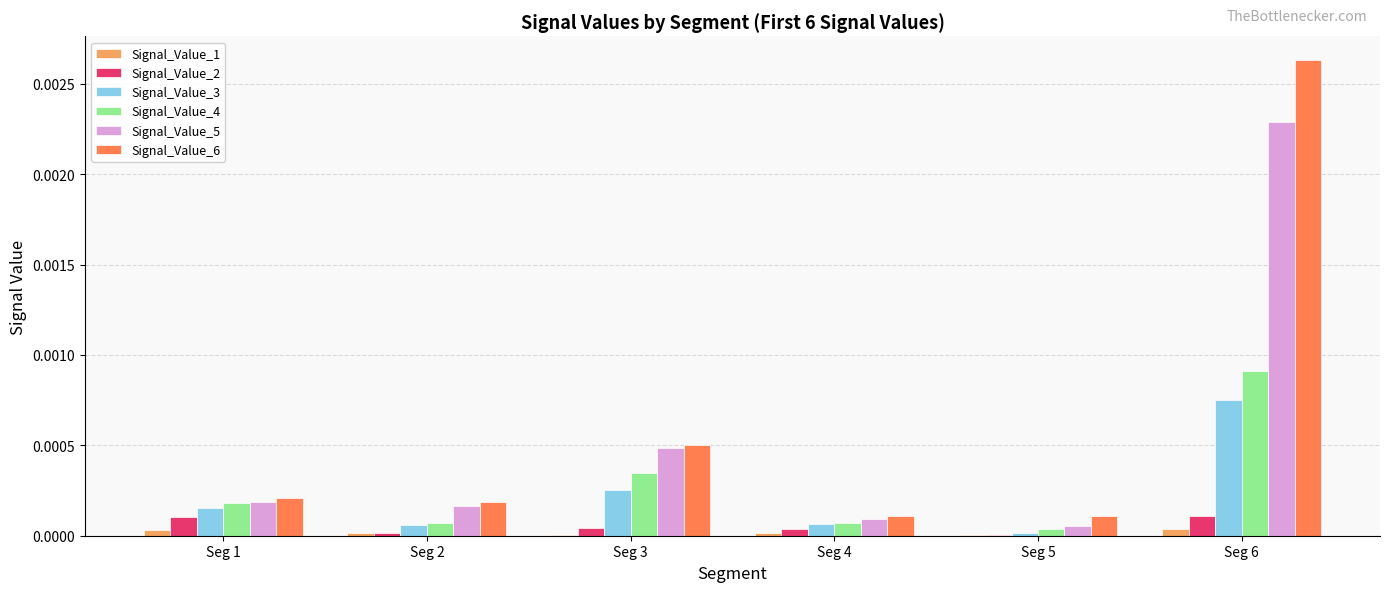

What are all the series names shown in the legend?

Signal_Value_1, Signal_Value_2, Signal_Value_3, Signal_Value_4, Signal_Value_5, Signal_Value_6